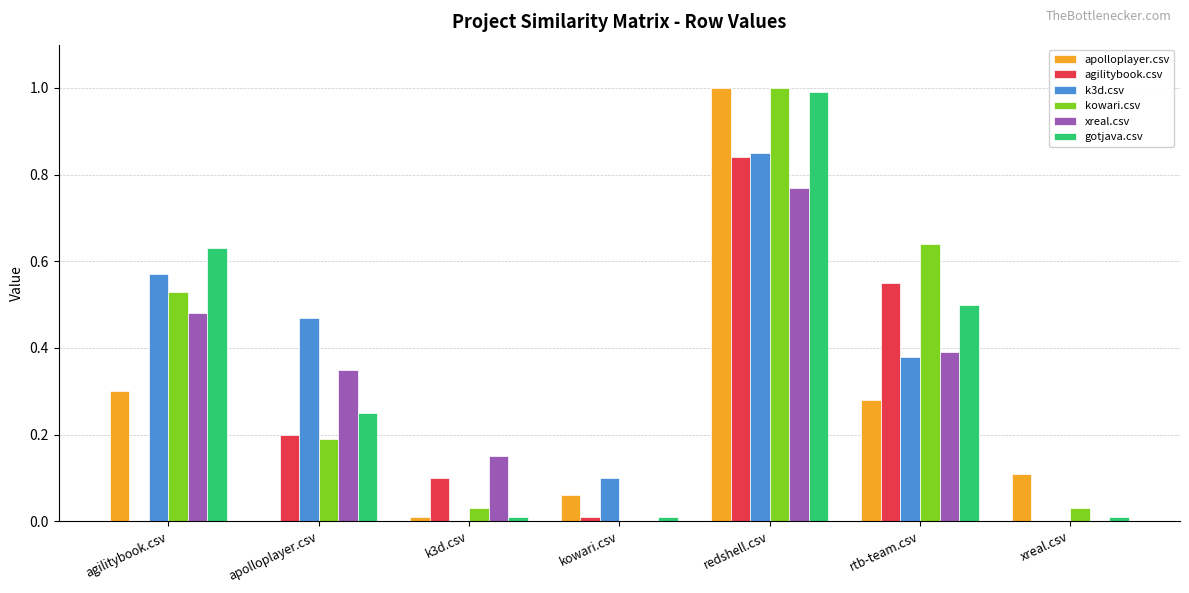

Between kowari.csv and xreal.csv, which series saw the biggest shift?

k3d.csv